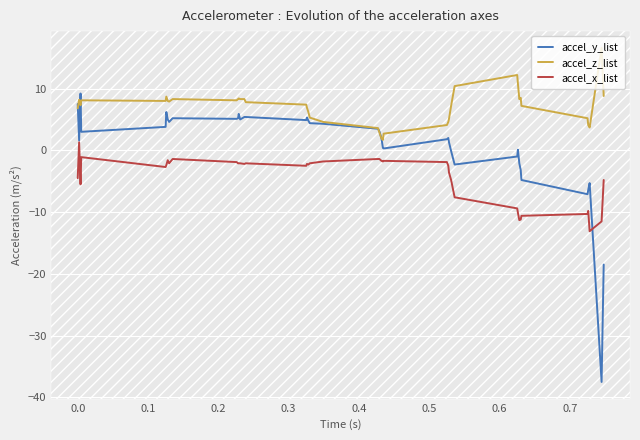

List the series in order of their peak value, highest first.

accel_z_list, accel_y_list, accel_x_list